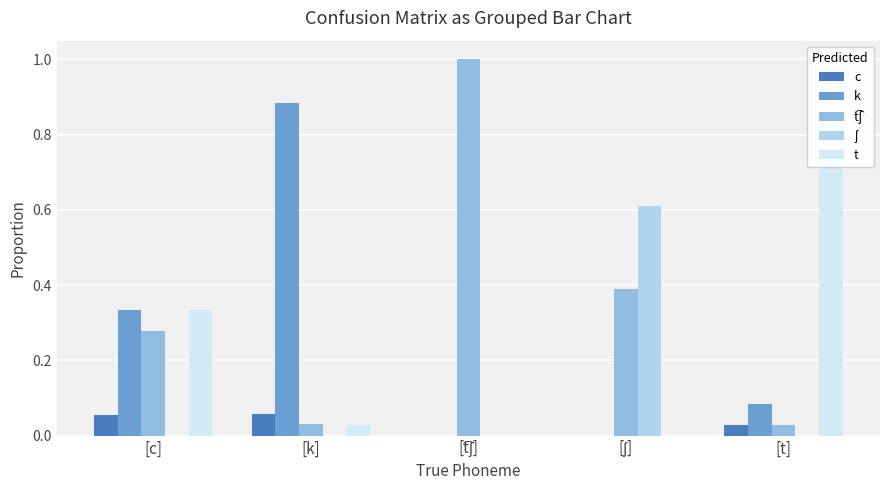

What position from the left is [t͡ʃ]?

3